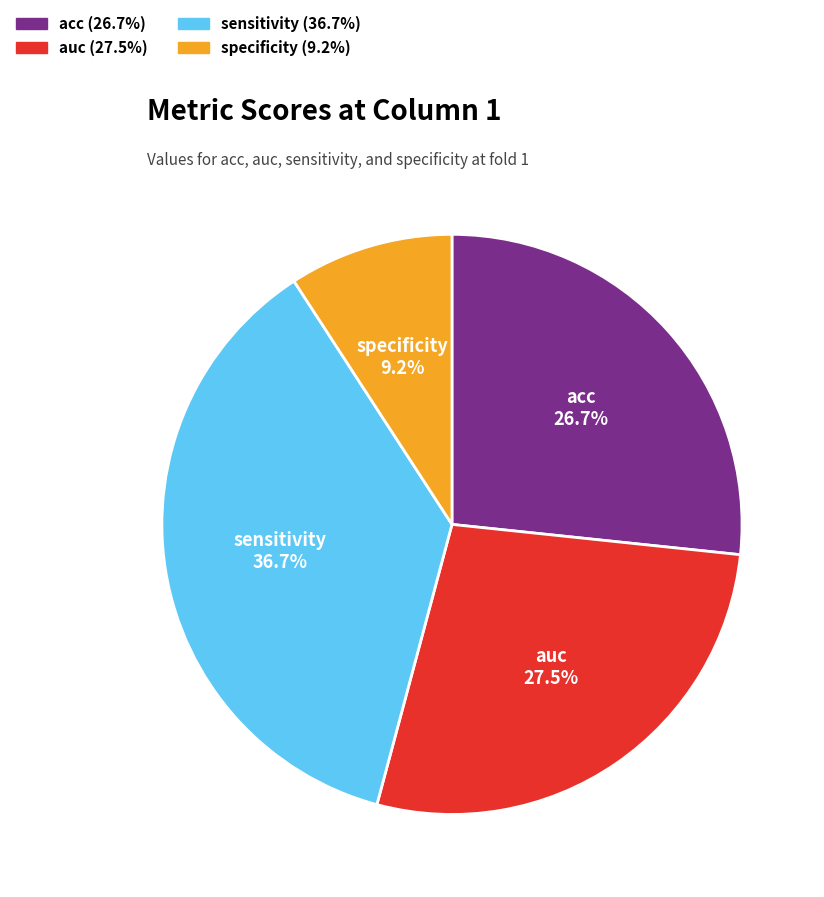

Combined, do specificity and auc account for over 50%?

No